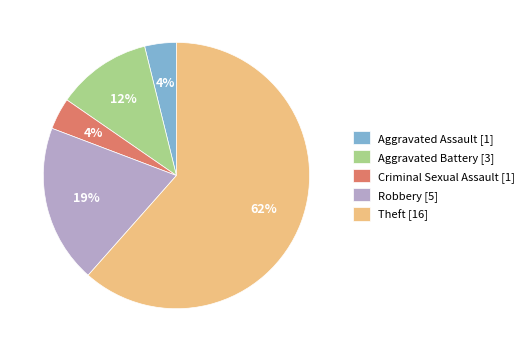

Is Theft the majority of the pie?

Yes